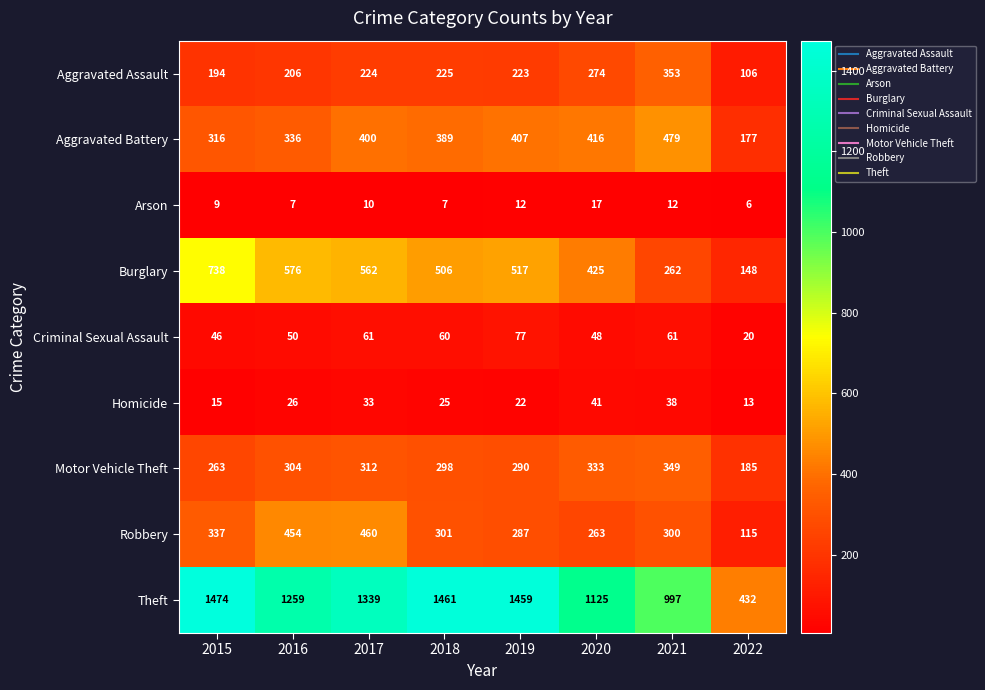

What is the greatest value displayed?

1474